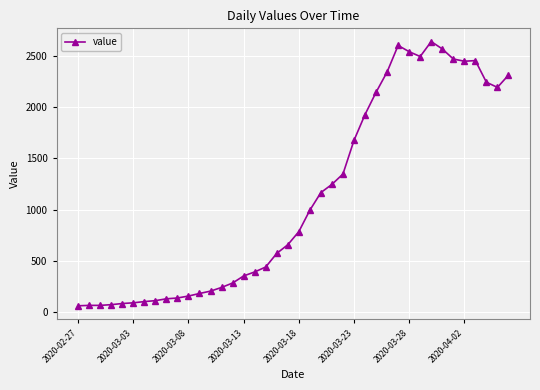

What is the sum of all values?

44950